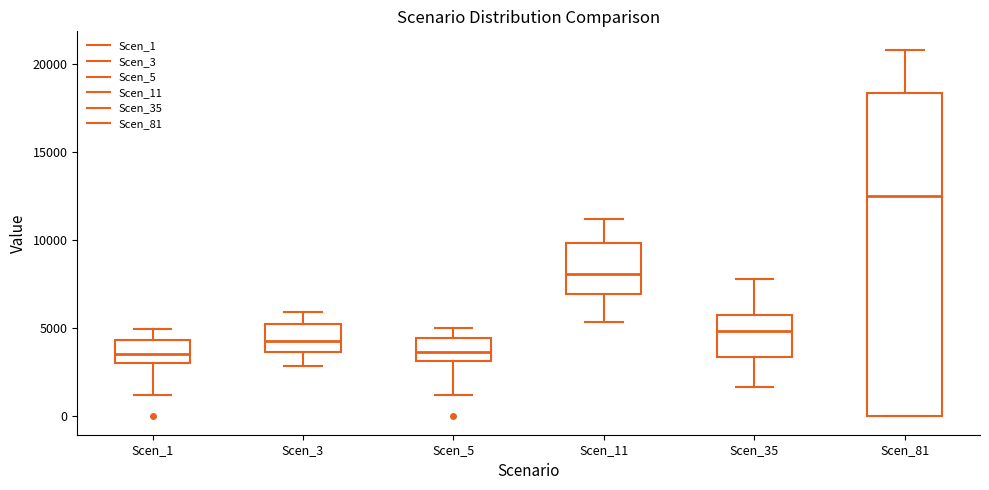

Where does the lower whisker of the box for Scen_1 end on the y-axis? The values are not printed on the chart, so give them approximately, as read against the axis.

1000